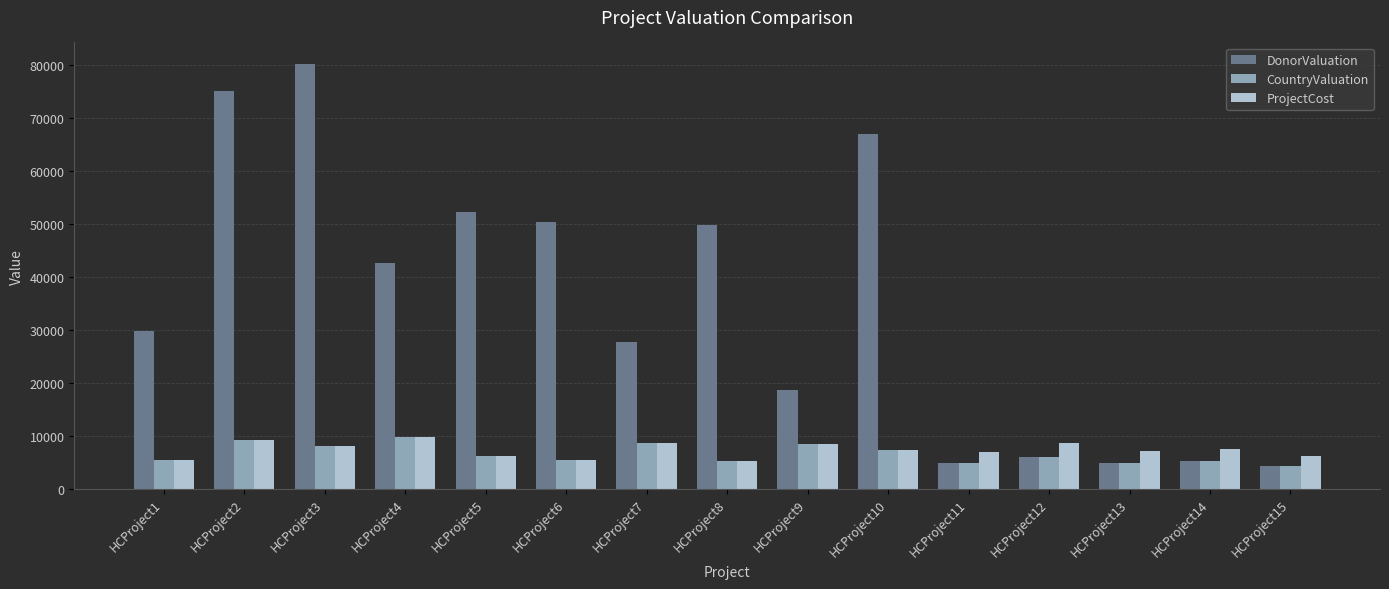

True or false: ProjectCost has a value of 7100 at HCProject13.

True